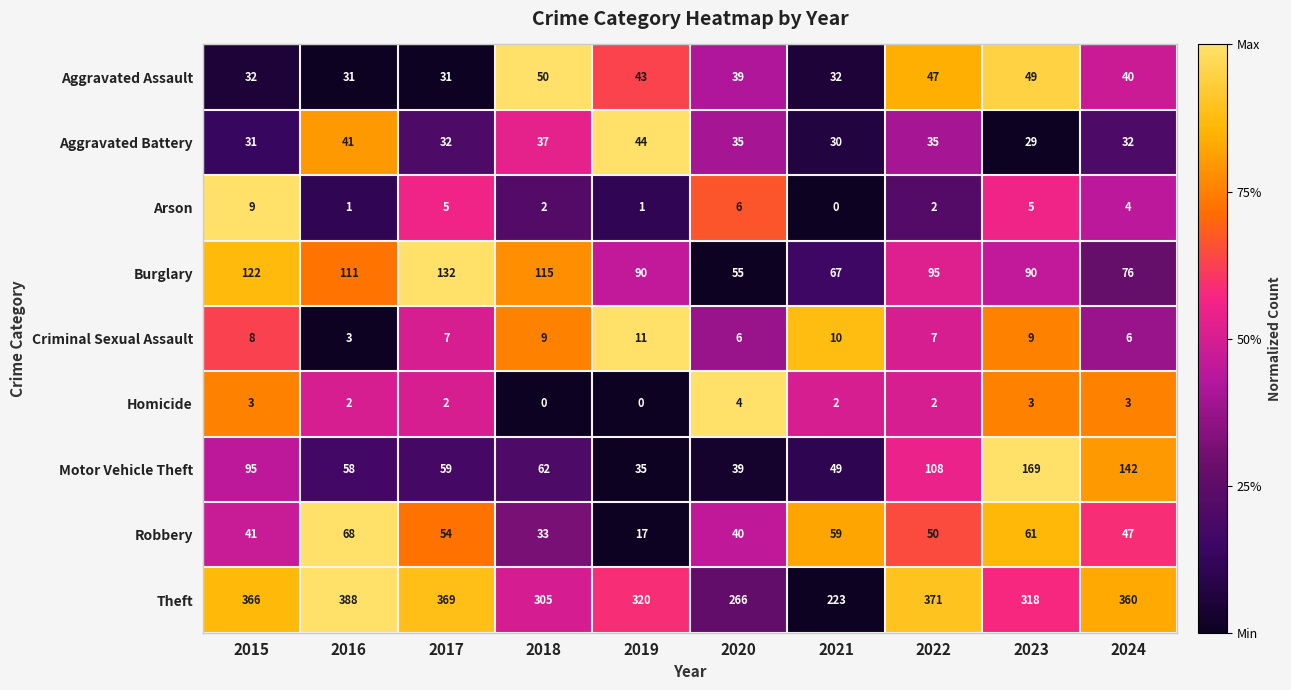

How many data points in Homicide are less than 2?

2